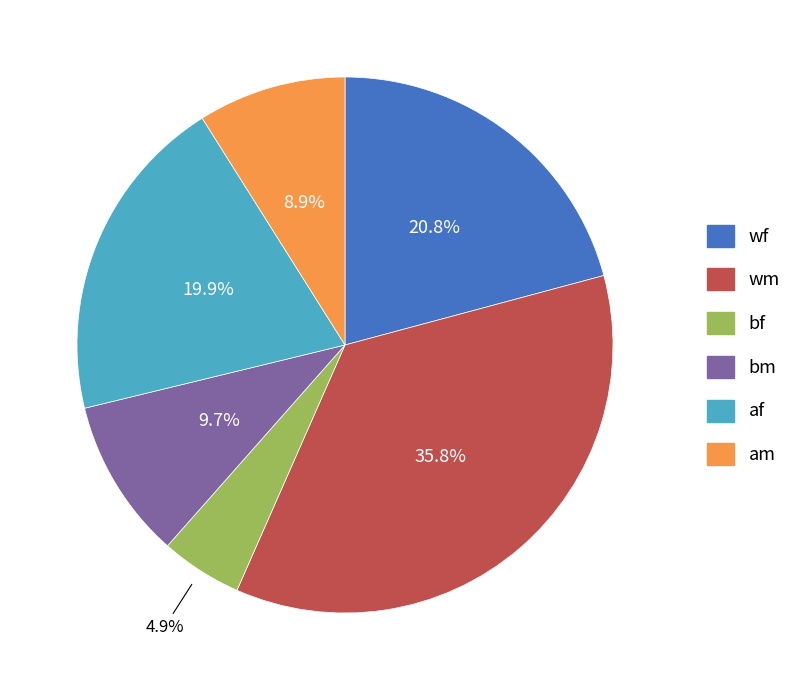

To the nearest percent, what is the combined percentage of wf and am?

30%